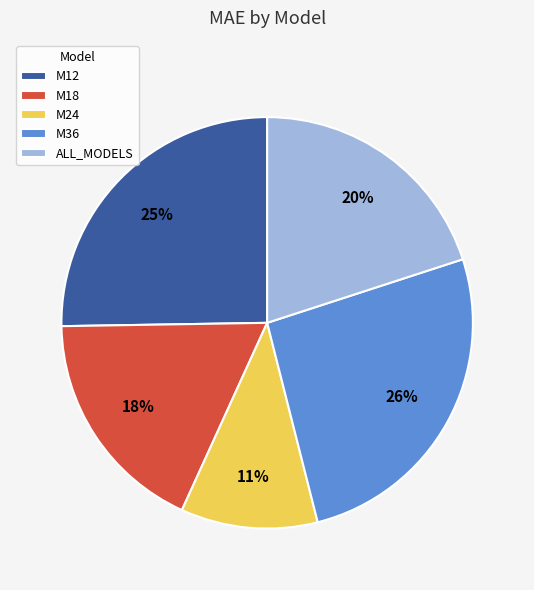

Approximately how many times larger is the value at M12 compared to M18?

1.4